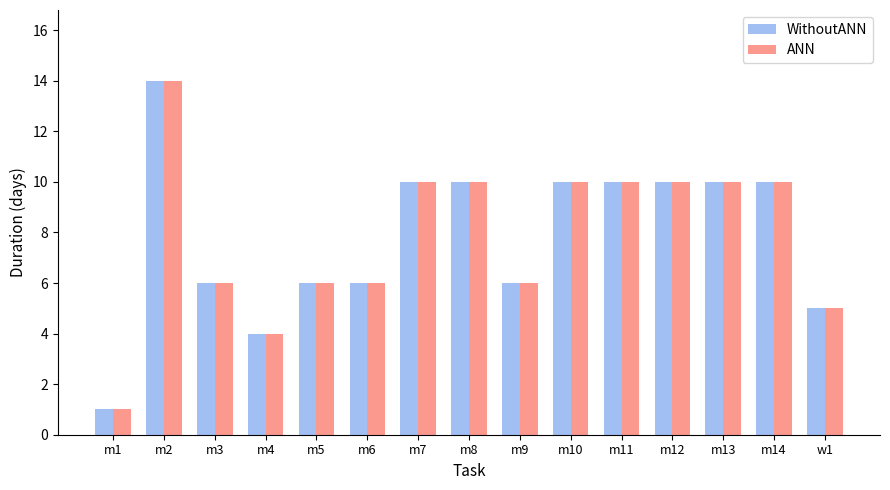

What is the average value of the ANN series?

8